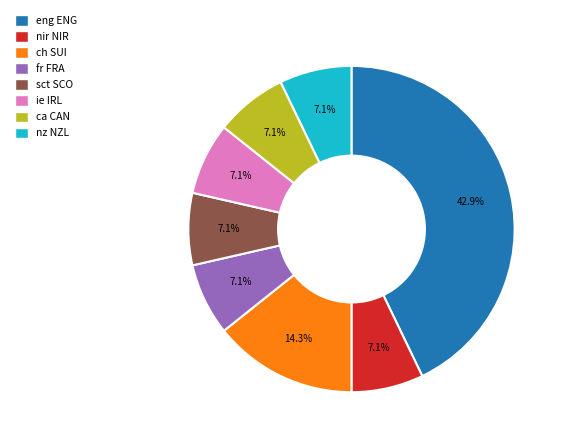

To the nearest percent, what is the difference between the largest and smallest slice percentages?

36%